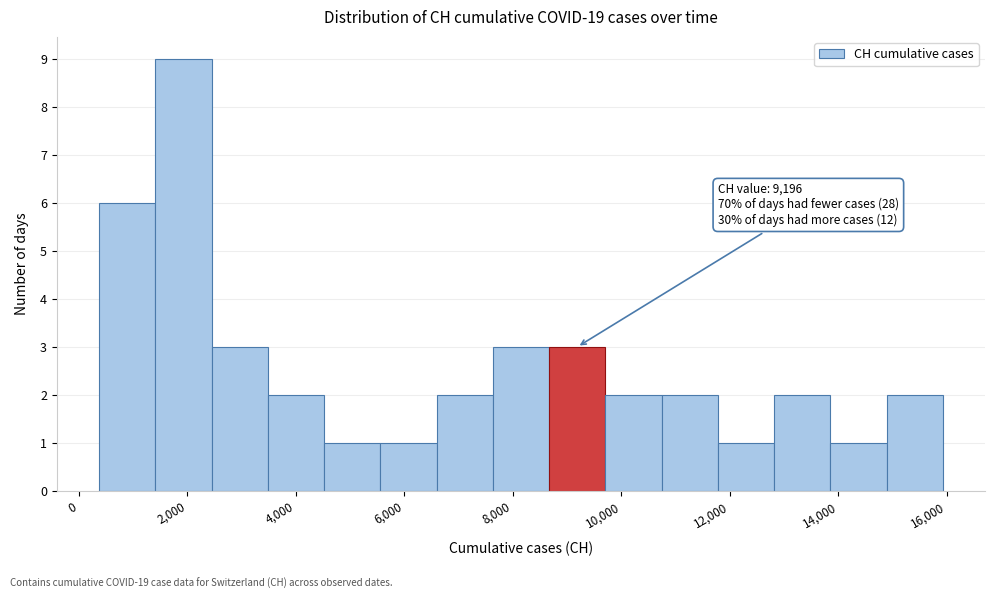

Which range on the x-axis has the tallest bar?

1400 to 2400